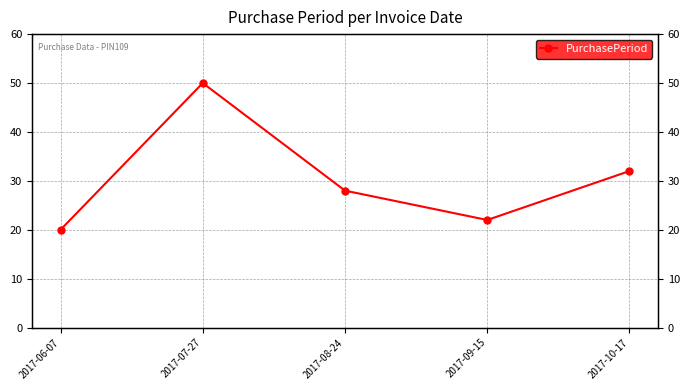

Reading right to left, list all the values displayed in this chart.

2017-10-17=32	2017-09-15=22	2017-08-24=28	2017-07-27=50	2017-06-07=20